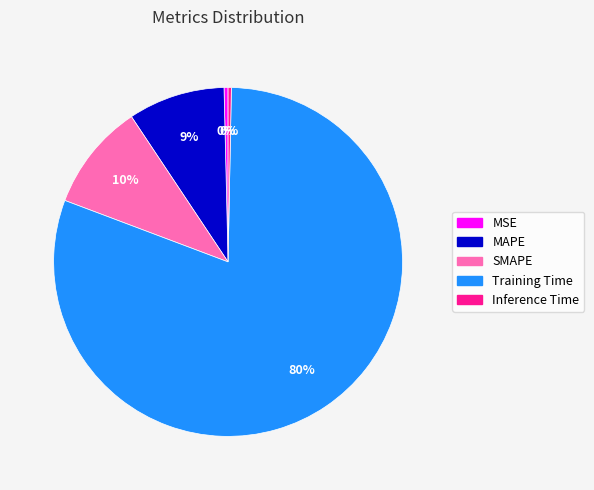

Count the number of slices in the pie.

5